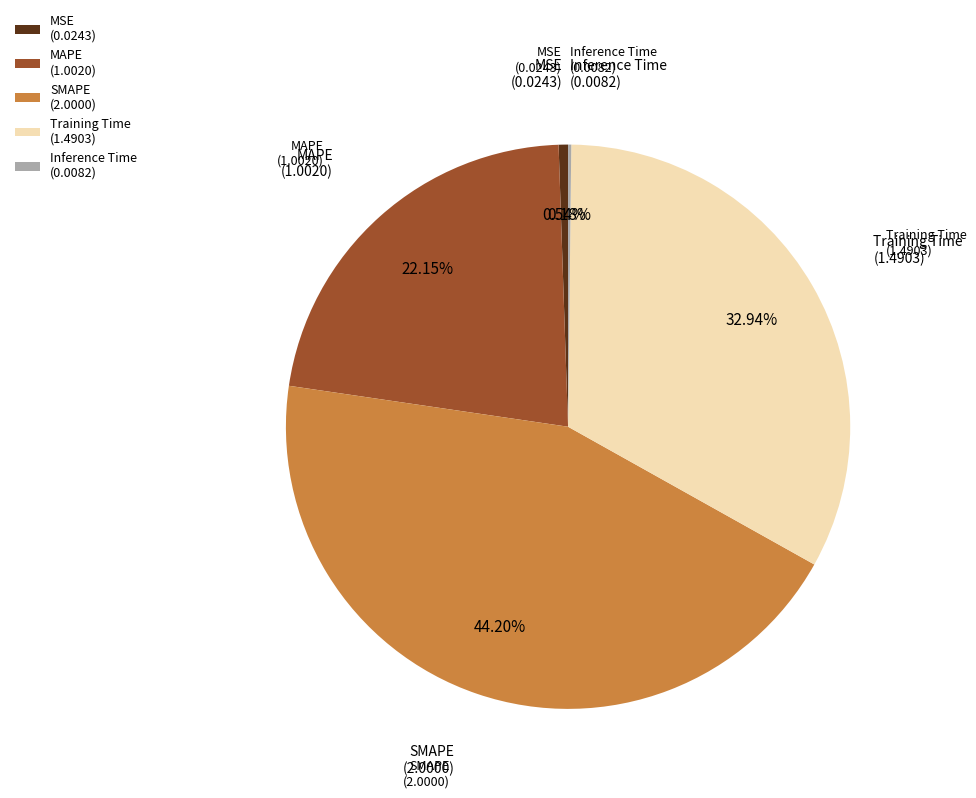

Combined, do MSE (0.0243) and Training Time (1.4903) account for over 50%?

No